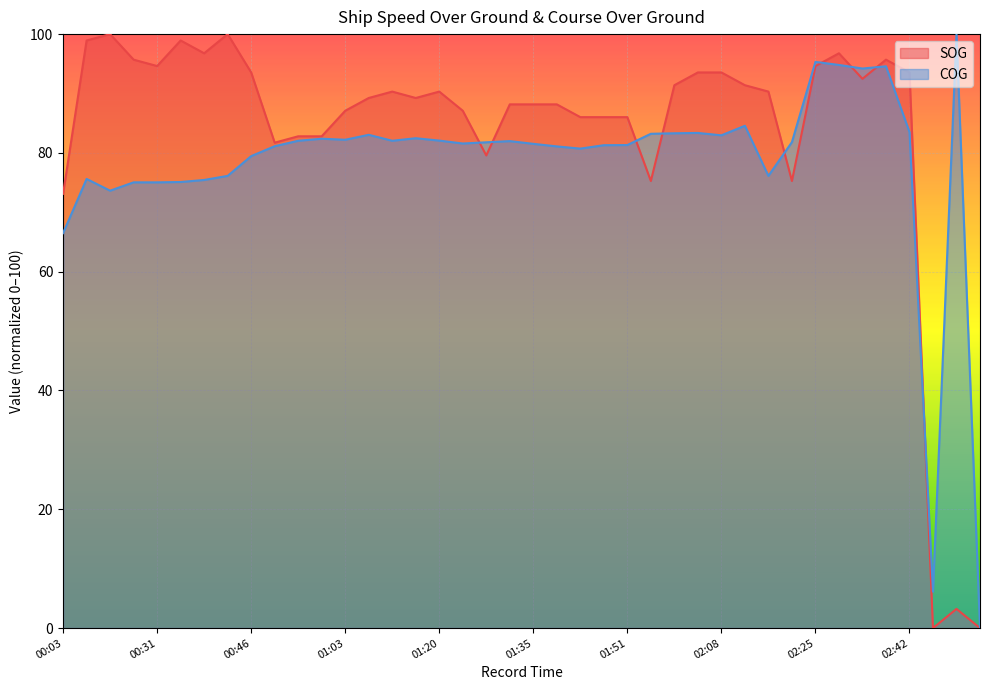

What is the spread (max minus min) of values at 00:37?

21.3